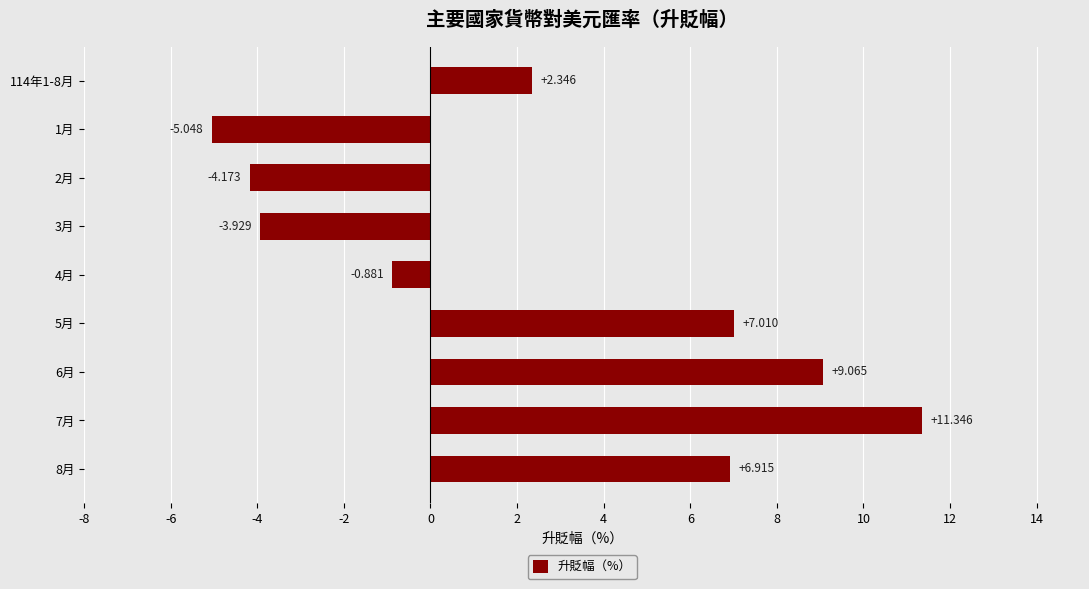

Which label corresponds to the smallest value in the chart?

1月